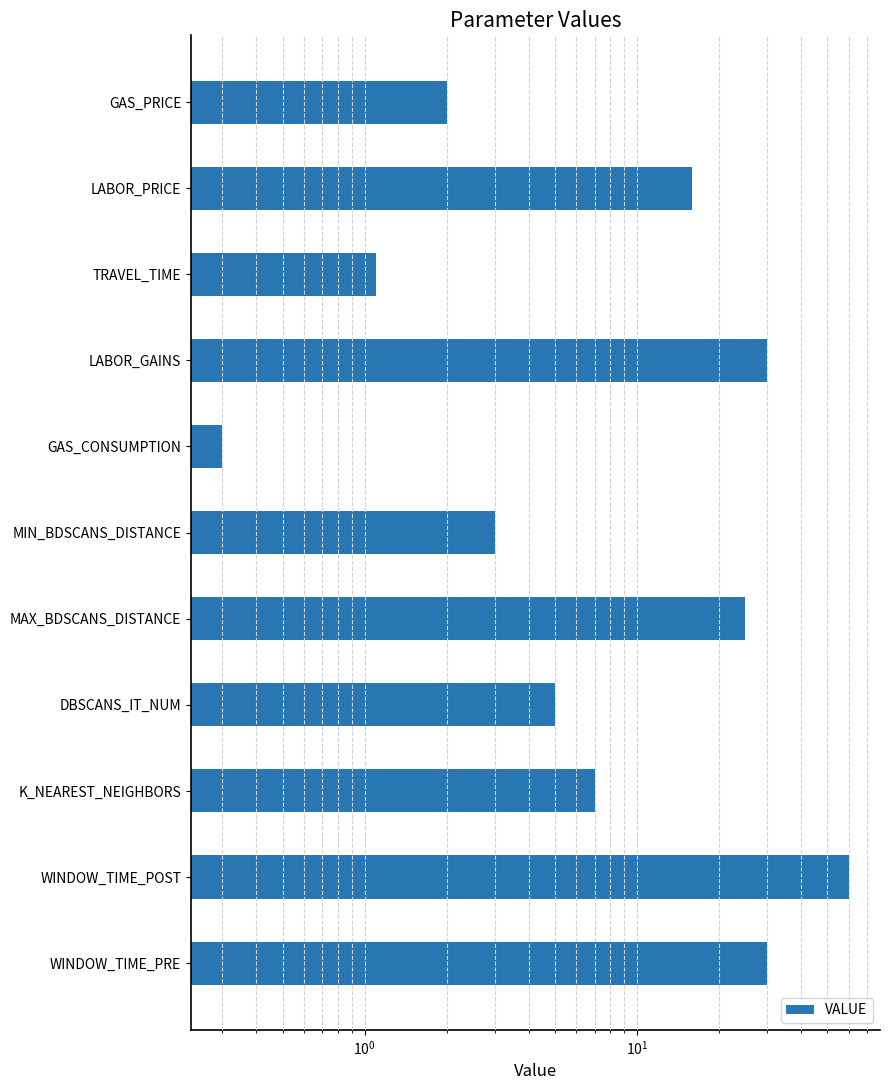

What is the difference between the values at WINDOW_TIME_PRE and K_NEAREST_NEIGHBORS?

23.0